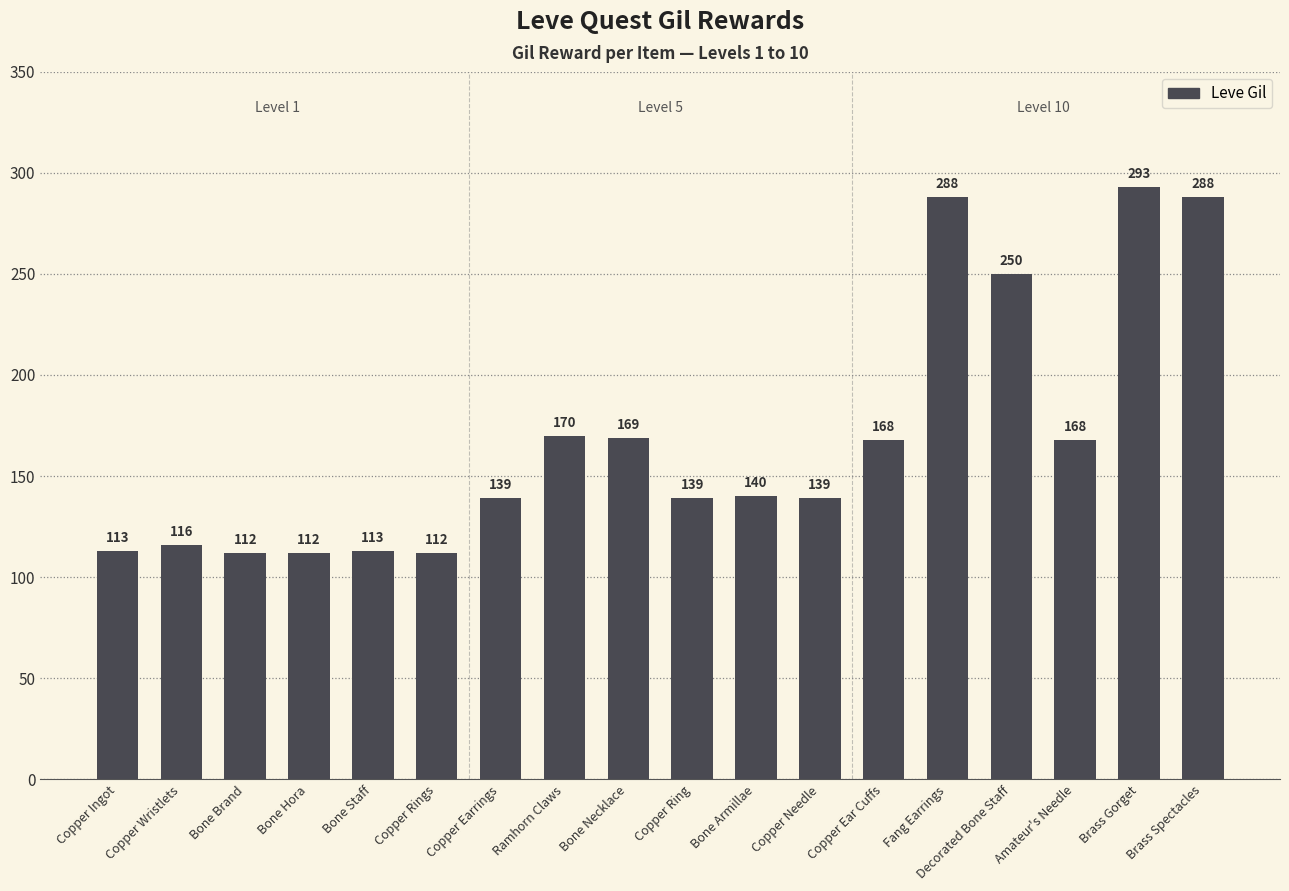

True or false: the data shows 113 at Bone Staff.

True